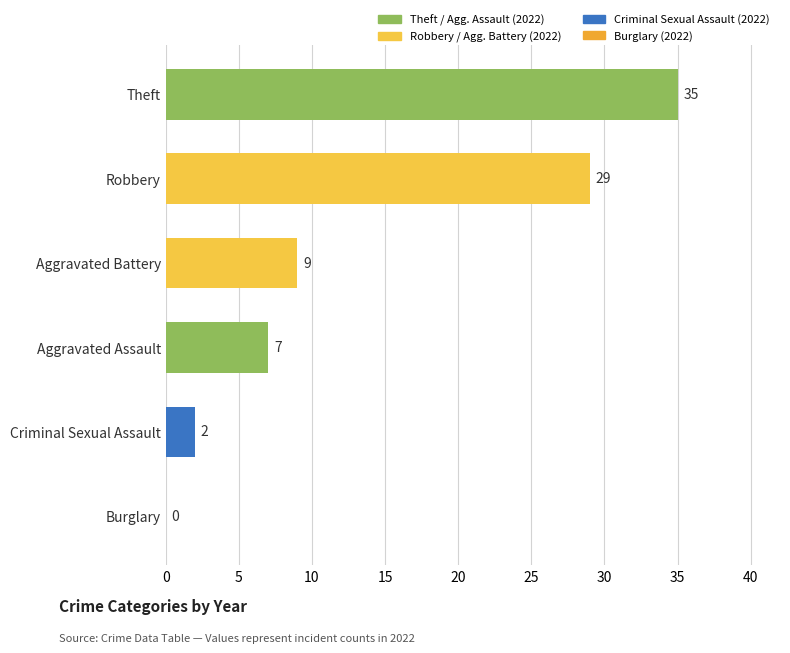

What is the sum of the values at Criminal Sexual Assault and Robbery?

31